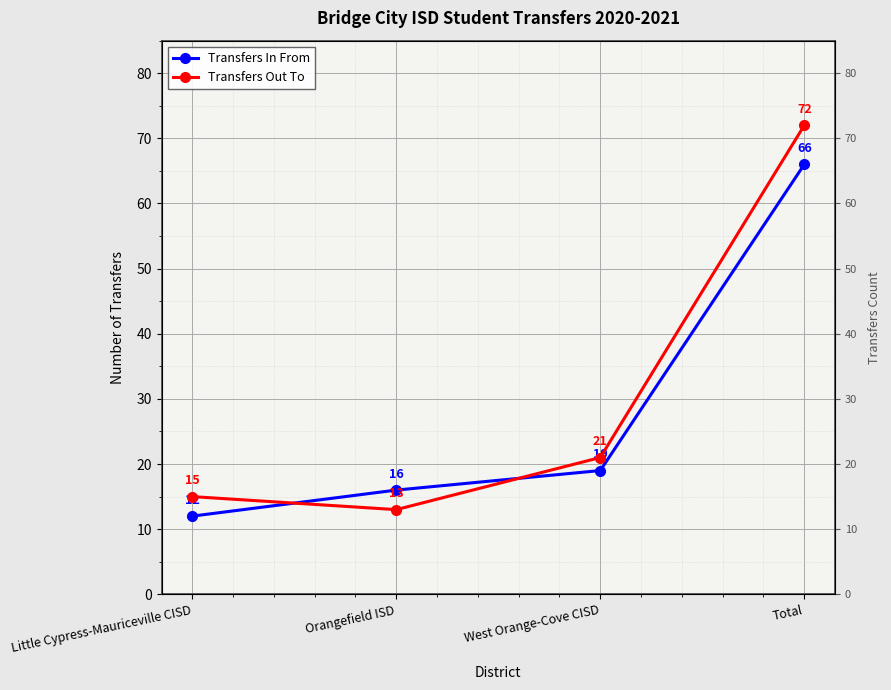

At which label is Transfers In From closest to 39?

West Orange-Cove CISD